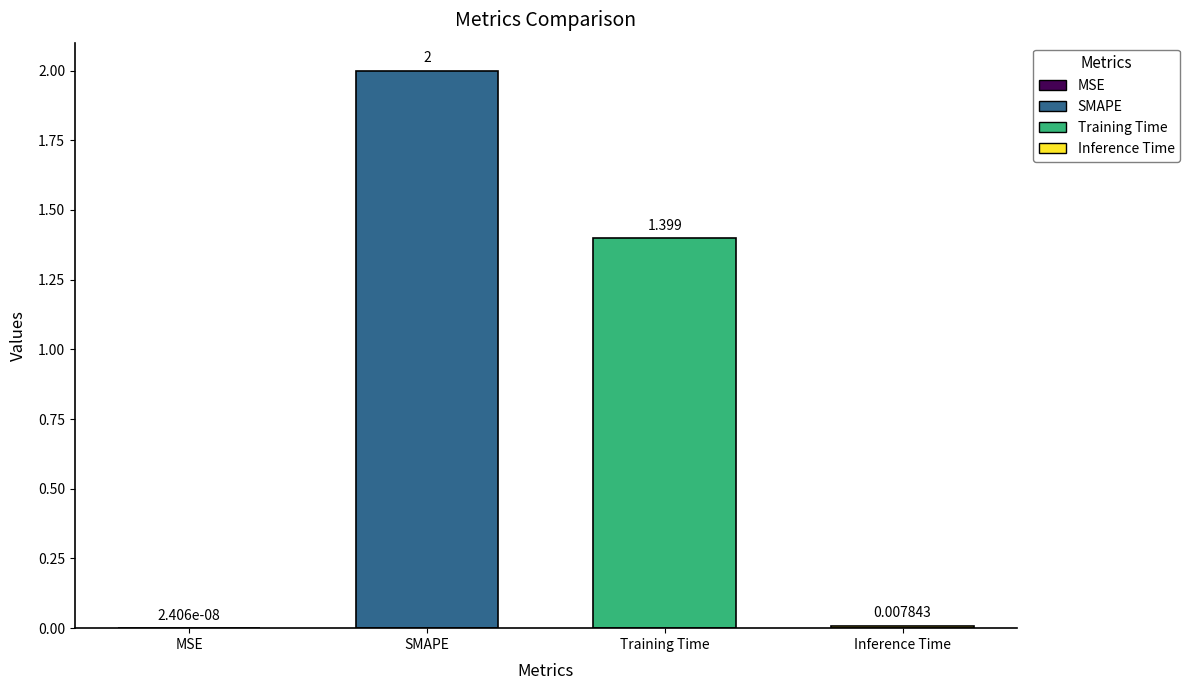

What is the average value?

0.9